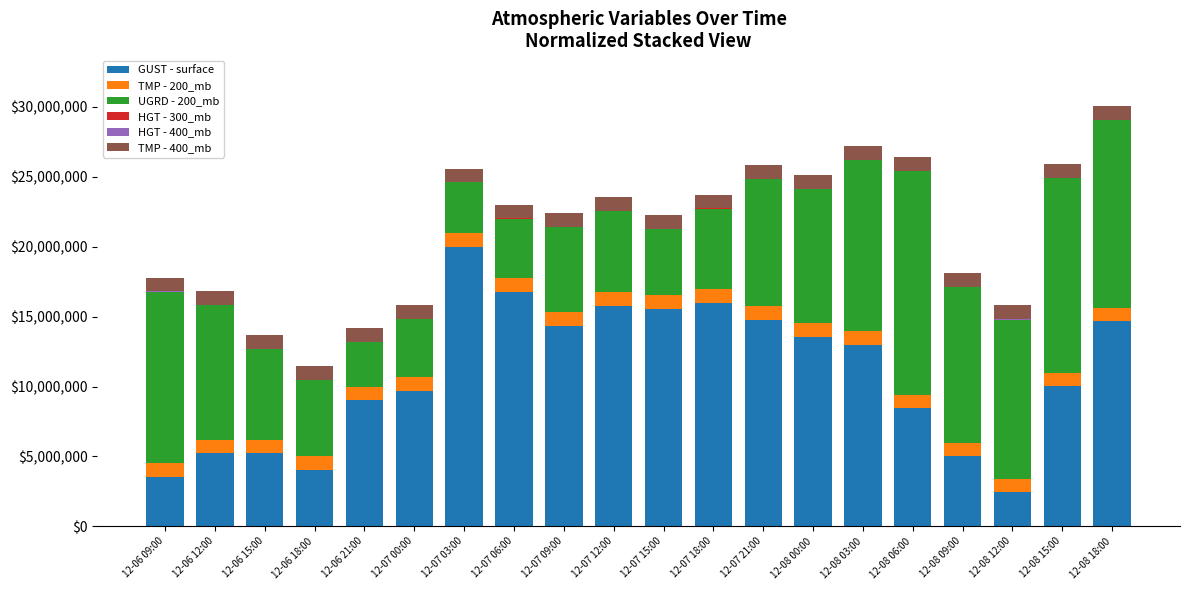

The value of GUST - surface at 12-07 12:00 is 15787363.5. True or false?

True